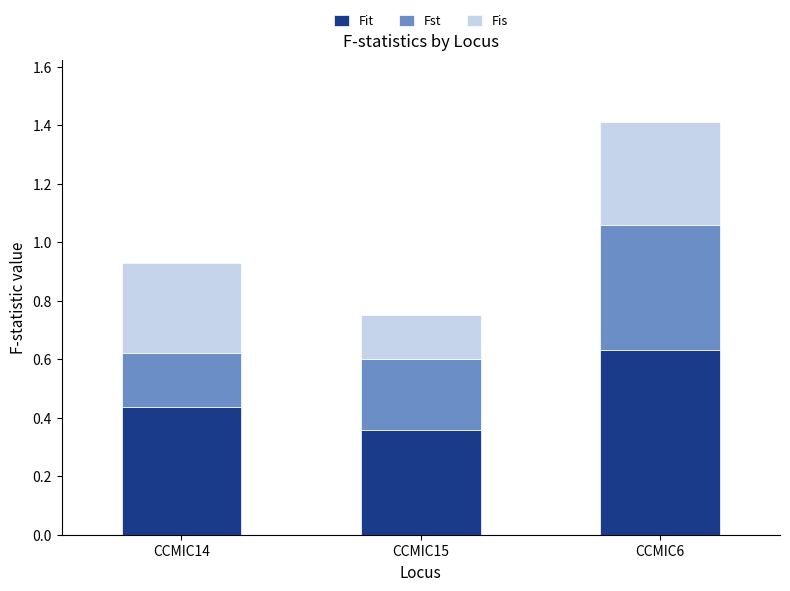

Is it true that Fit equals 0.6 at CCMIC15?

False